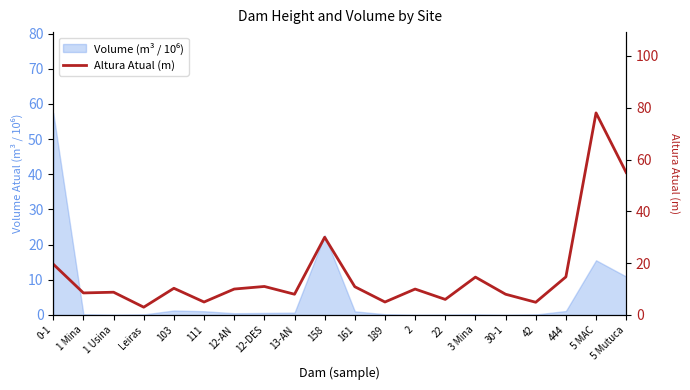

True or false: there are more than 0 points higher than both neighbors.

True